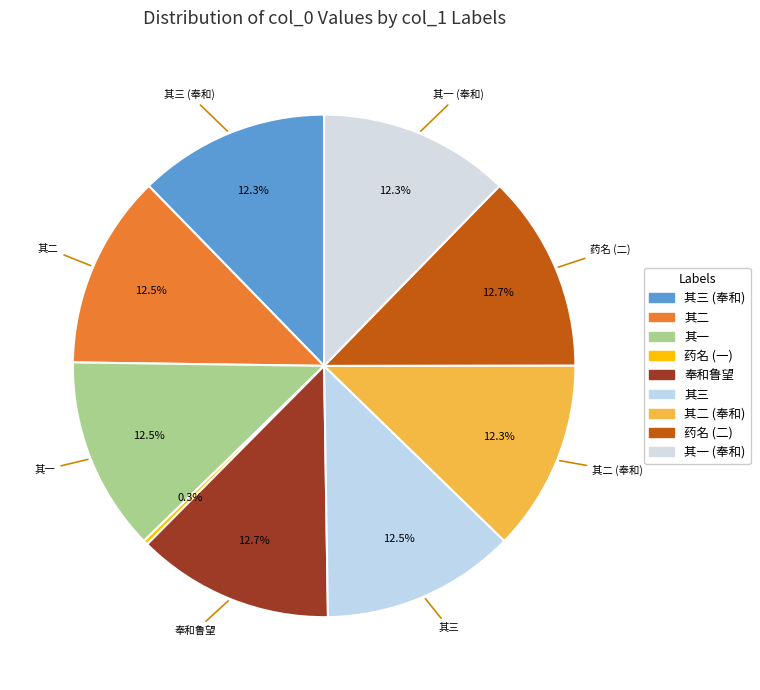

Count the number of slices in the pie.

9